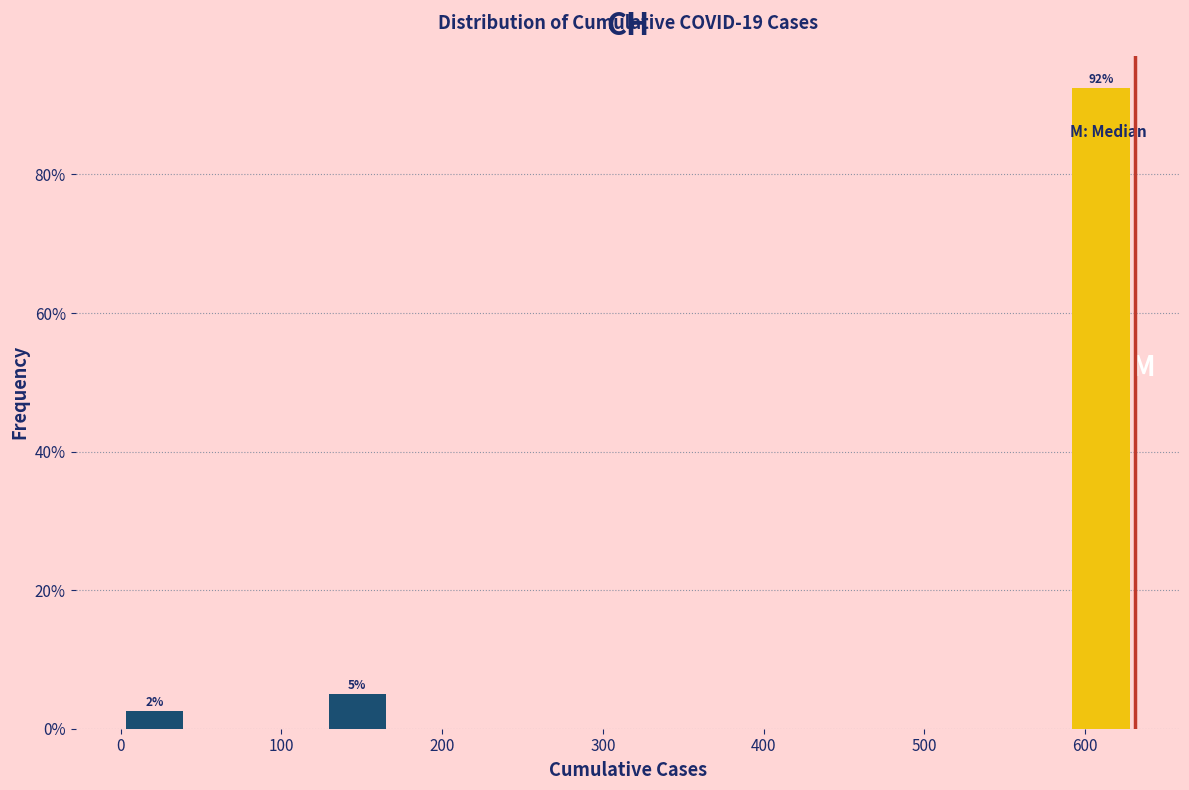

Which range on the x-axis has the tallest bar?

590 to 630